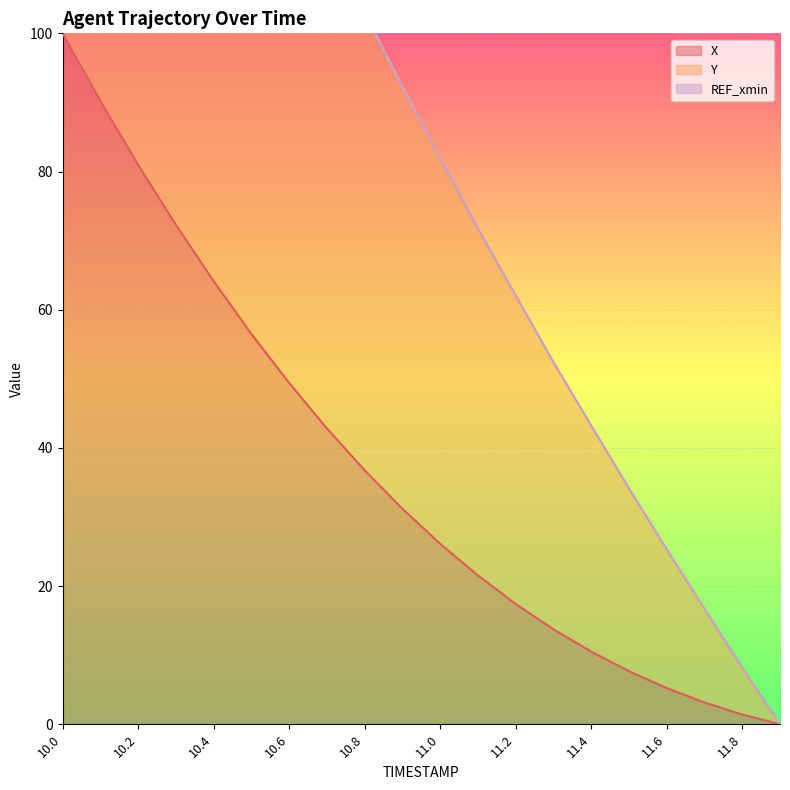

What is the label of the 7th point from the right?

11.3